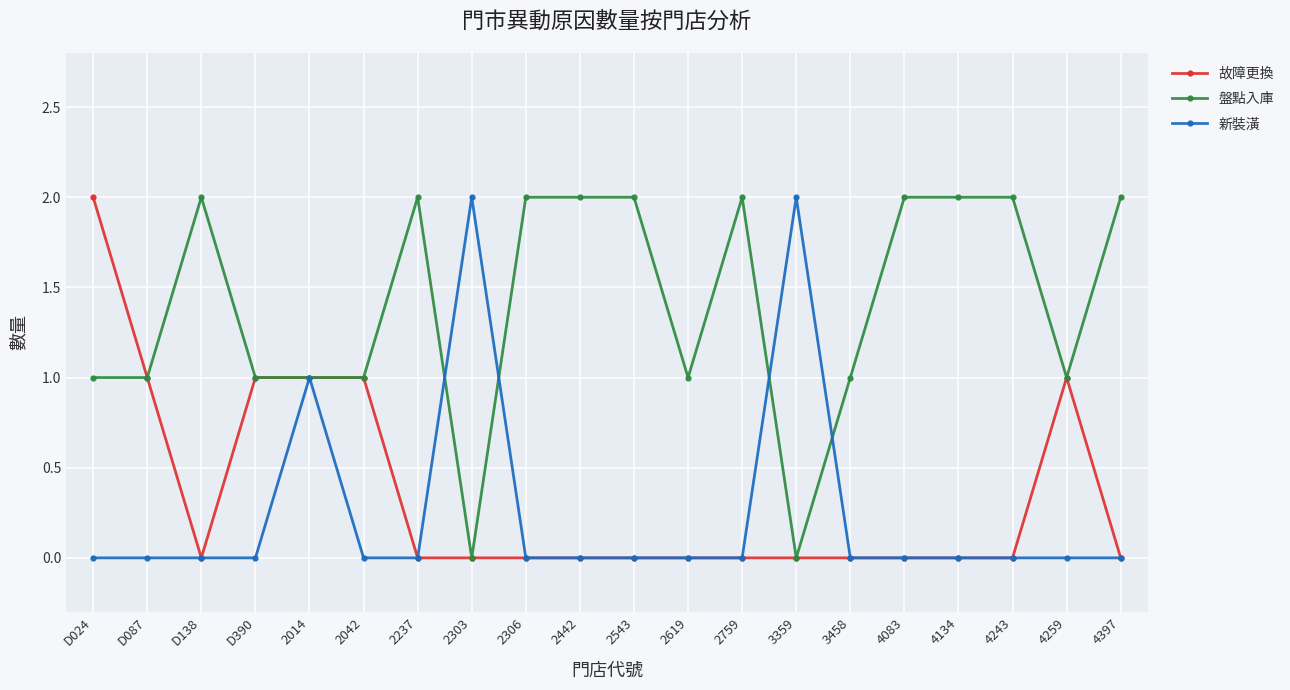

How many values in the 盤點入庫 series are below 2?

10